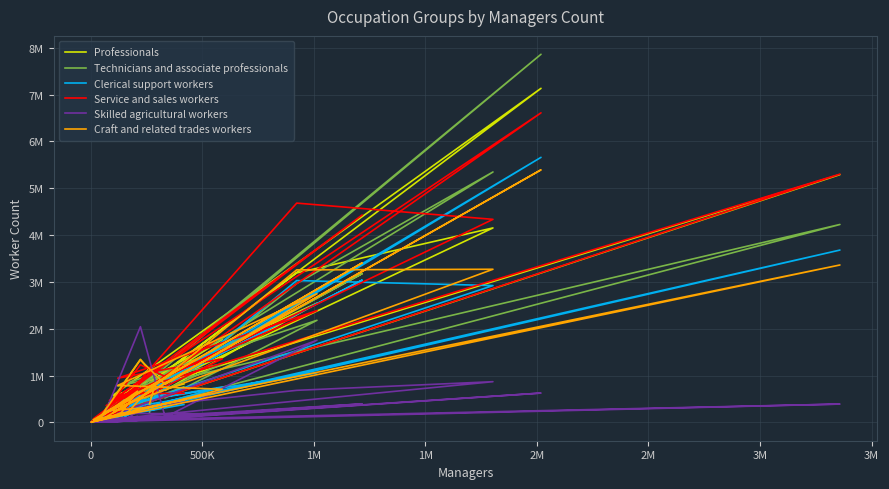

At how many categories does at least one series exceed 464672?

20